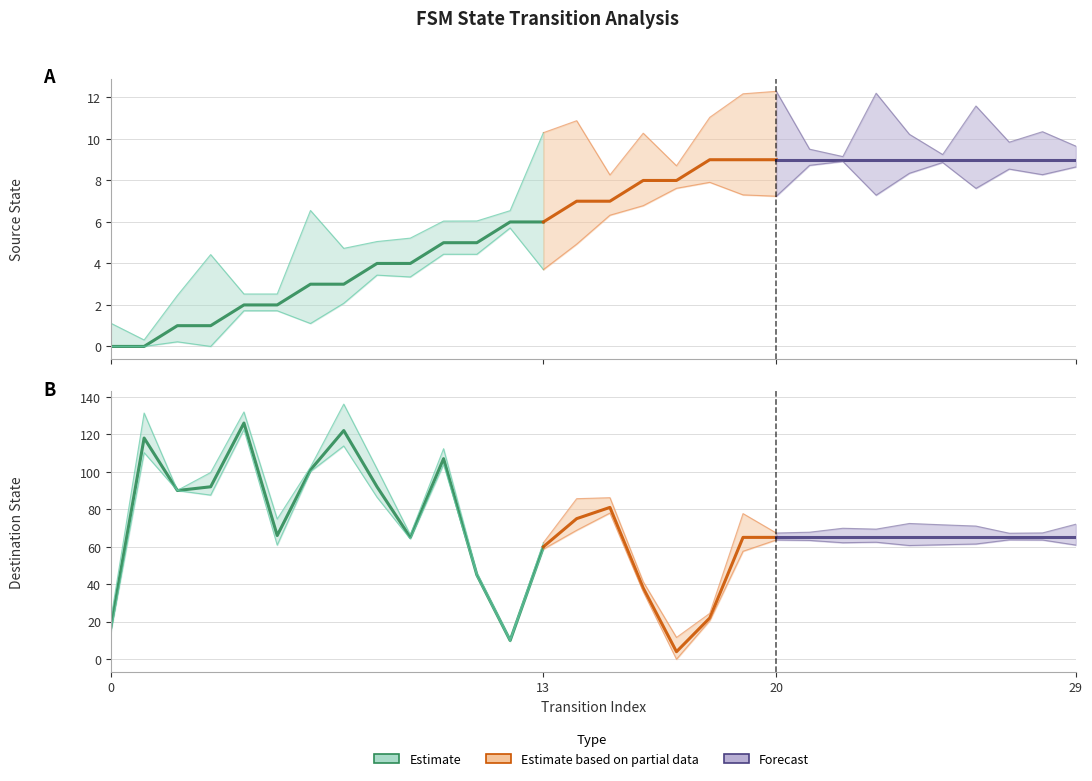

At 5, list the series in order from smallest to largest.

source_state, destination_state